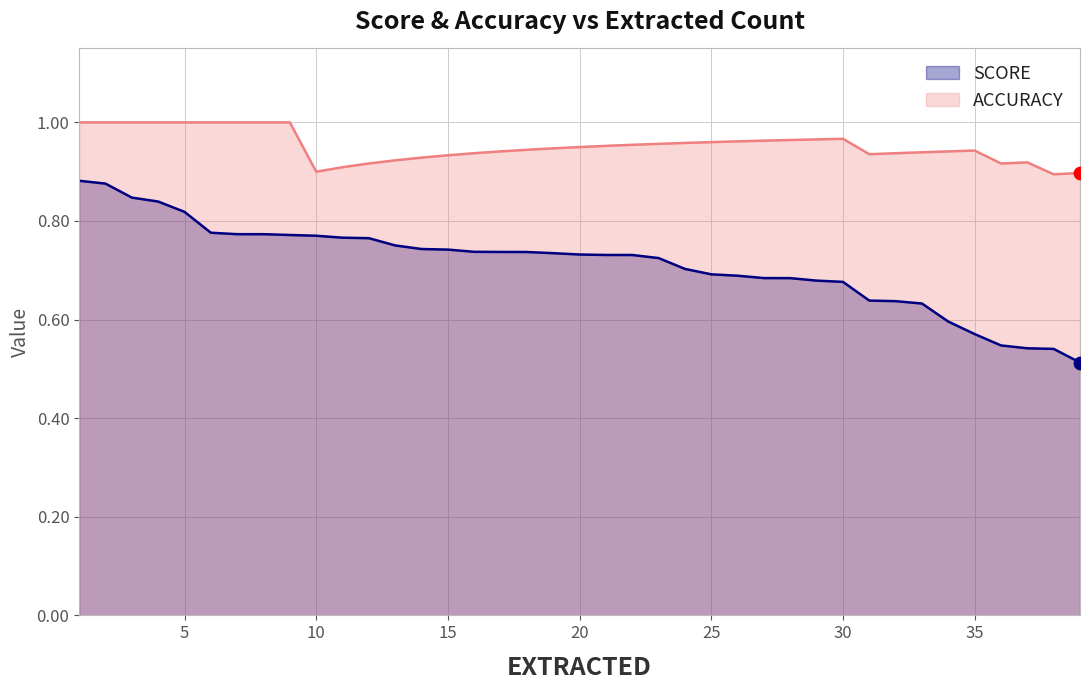

What are all the series names shown in the legend?

SCORE, ACCURACY